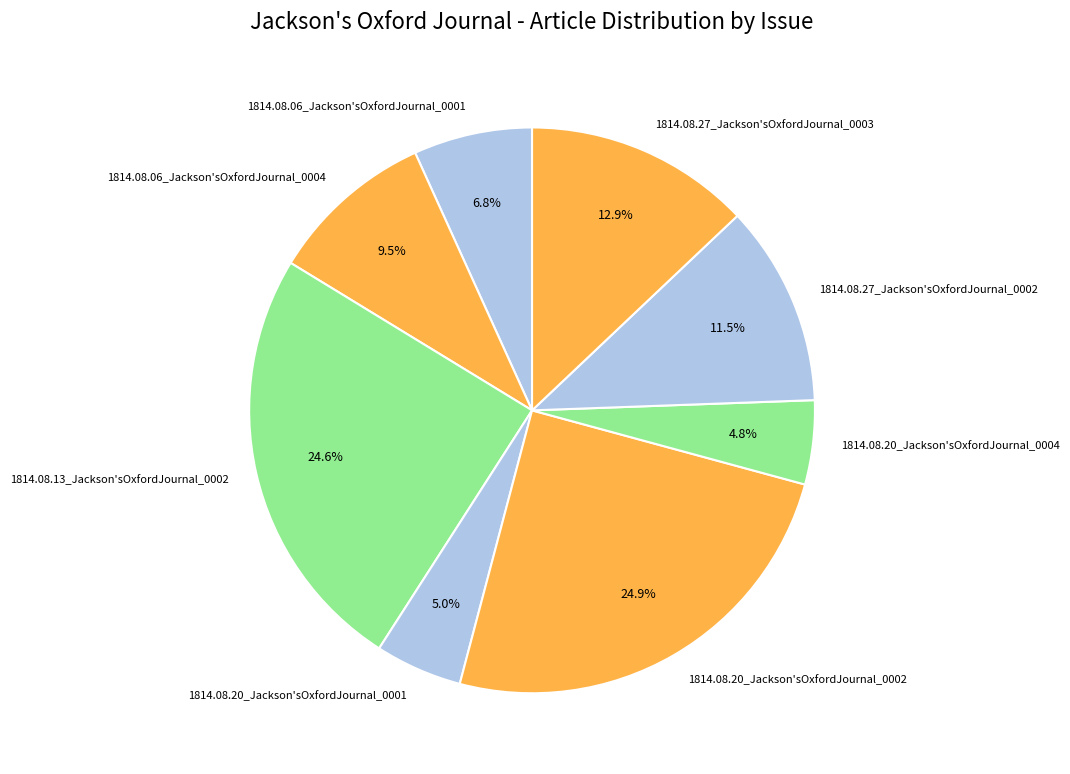

True or false: 1814.08.13_Jackson'sOxfordJournal_0002 accounts for 30% of the total.

False